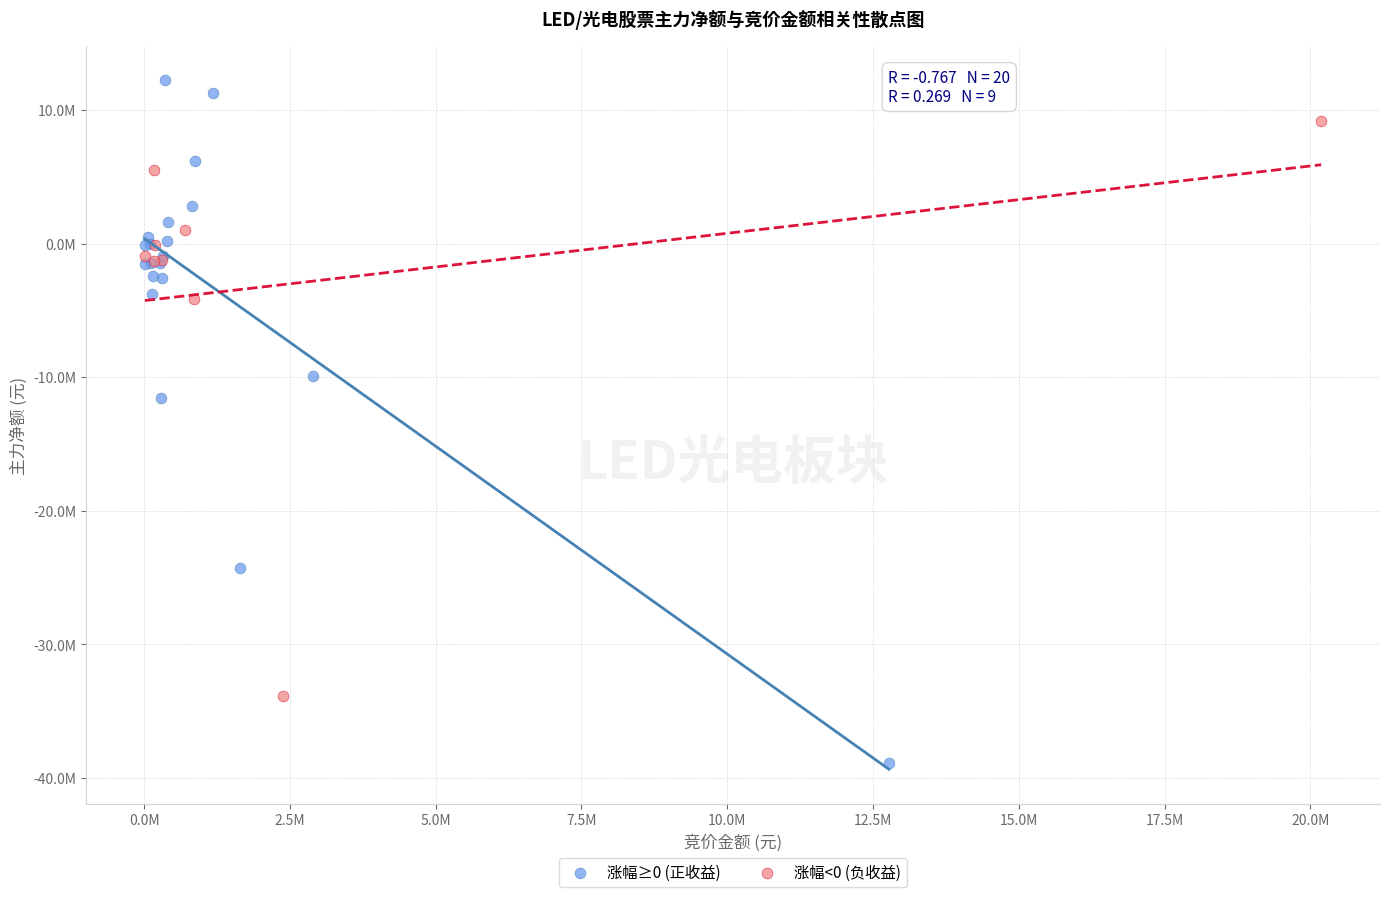

What are all the series names shown in the legend?

涨幅≥0 (正收益), 涨幅<0 (负收益)